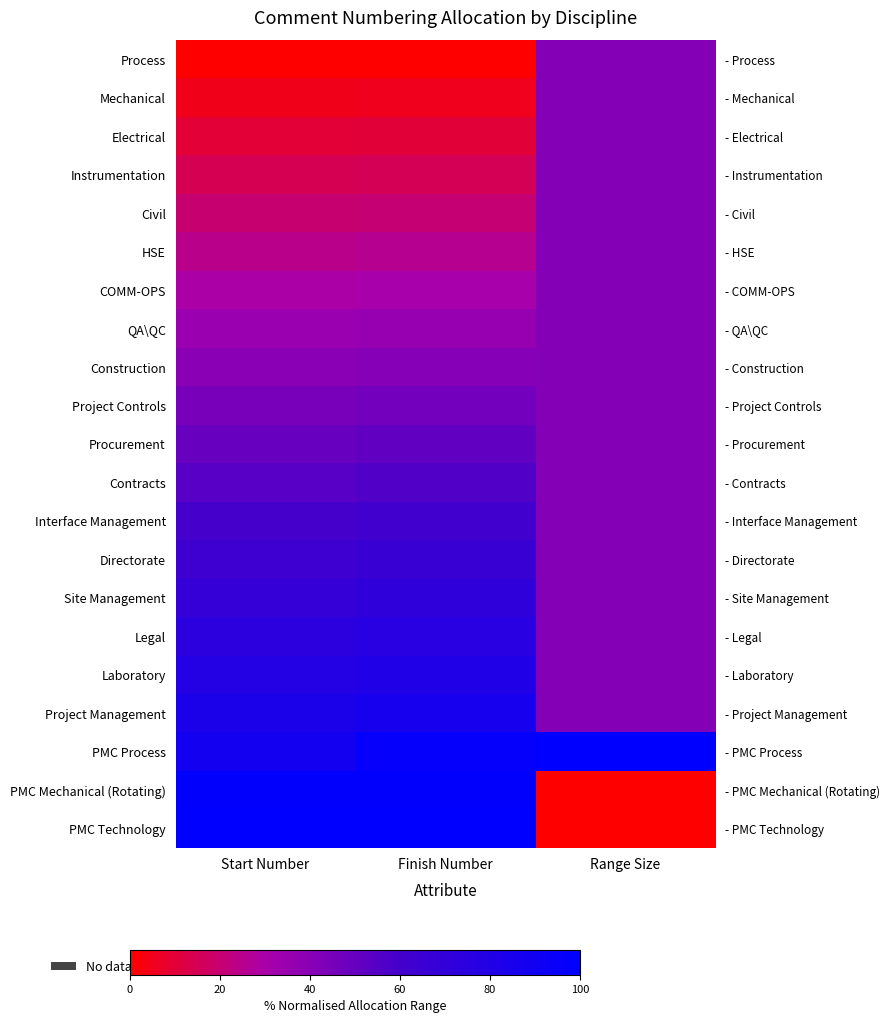

Which category has the highest value in the Directorate series?

Finish Number